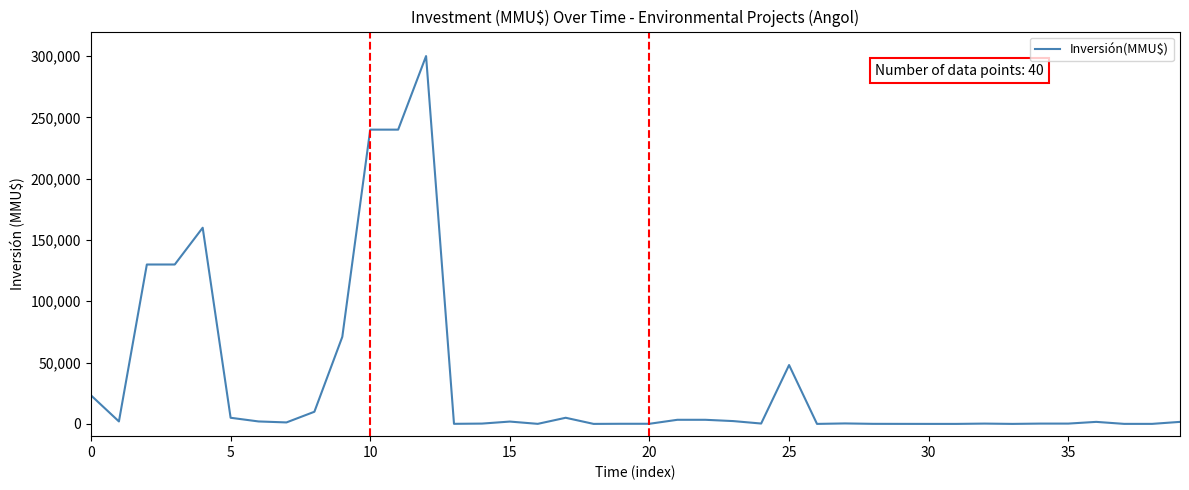

What is the greatest value displayed?

300000